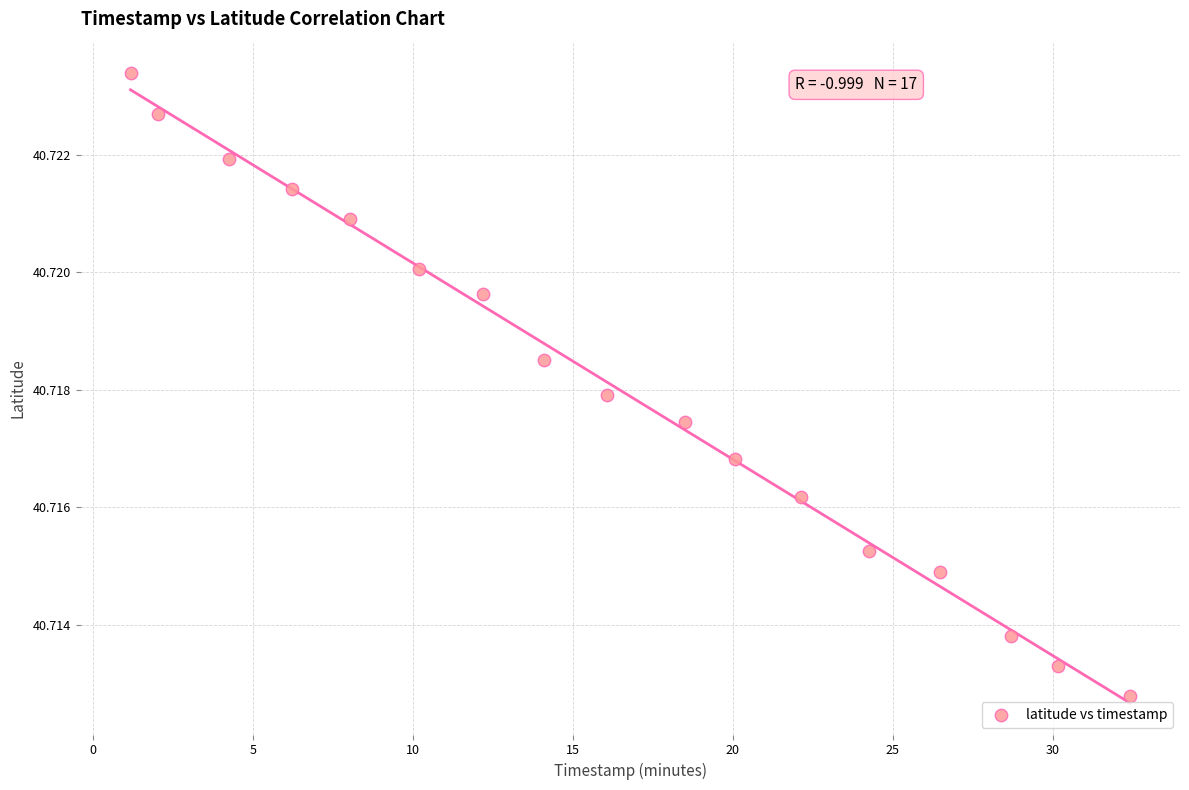

What is the range of X values (max minus min)?

31.2